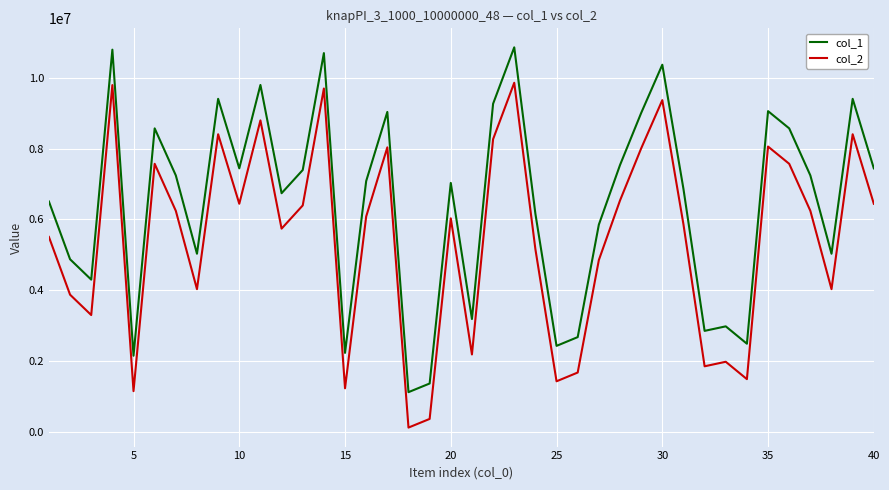

List the series in order of their peak value, highest first.

col_1, col_2